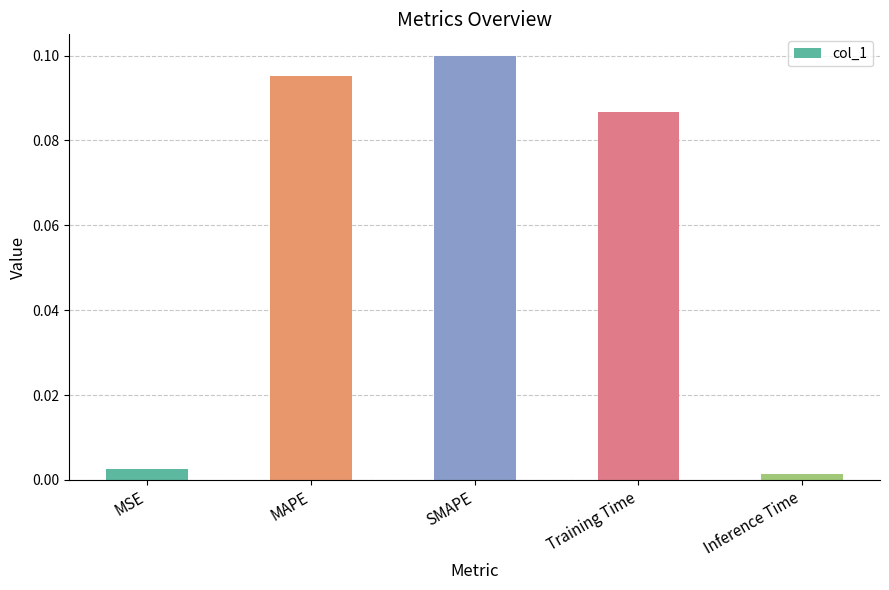

What is the label of the 5th bar from the left?

Inference Time